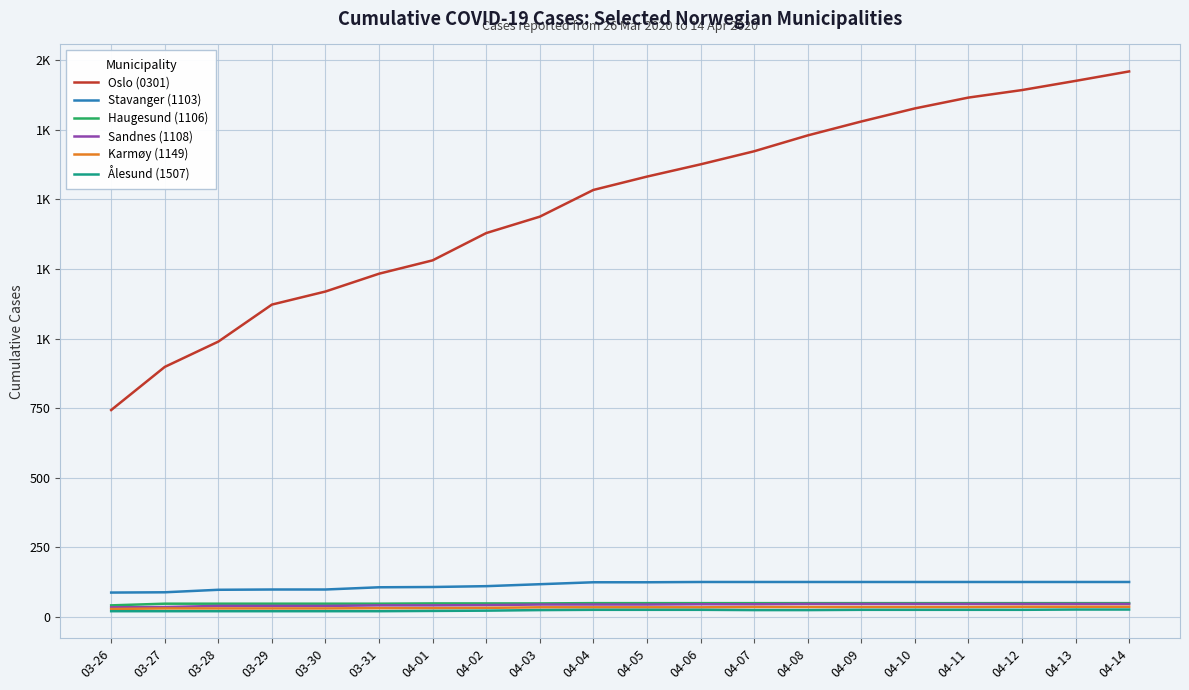

Reading right to left, extract all data points from this chart.

Oslo (0301): 04-14=1960	04-13=1926	04-12=1893	04-11=1866	04-10=1827	04-09=1780	04-08=1730	04-07=1673	04-06=1626	04-05=1582	04-04=1534	04-03=1438	04-02=1379	04-01=1281	03-31=1233	03-30=1169	03-29=1122	03-28=989	03-27=898	03-26=743
Stavanger (1103): 04-14=125	04-13=125	04-12=125	04-11=125	04-10=125	04-09=125	04-08=125	04-07=125	04-06=125	04-05=124	04-04=124	04-03=117	04-02=110	04-01=107	03-31=106	03-30=98	03-29=98	03-28=97	03-27=88	03-26=87
Haugesund (1106): 04-14=49	04-13=49	04-12=49	04-11=49	04-10=49	04-09=49	04-08=49	04-07=49	04-06=49	04-05=49	04-04=49	04-03=48	04-02=48	04-01=48	03-31=47	03-30=47	03-29=47	03-28=47	03-27=47	03-26=41
Sandnes (1108): 04-14=46	04-13=46	04-12=46	04-11=46	04-10=46	04-09=46	04-08=46	04-07=45	04-06=45	04-05=44	04-04=44	04-03=44	04-02=42	04-01=41	03-31=41	03-30=39	03-29=39	03-28=39	03-27=35	03-26=34
Karmøy (1149): 04-14=36	04-13=36	04-12=36	04-11=35	04-10=35	04-09=35	04-08=35	04-07=35	04-06=34	04-05=34	04-04=34	04-03=34	04-02=32	04-01=31	03-31=31	03-30=30	03-29=30	03-28=30	03-27=30	03-26=28
Ålesund (1507): 04-14=26	04-13=26	04-12=25	04-11=25	04-10=25	04-09=25	04-08=24	04-07=24	04-06=25	04-05=25	04-04=25	04-03=24	04-02=22	04-01=21	03-31=20	03-30=20	03-29=20	03-28=20	03-27=20	03-26=20